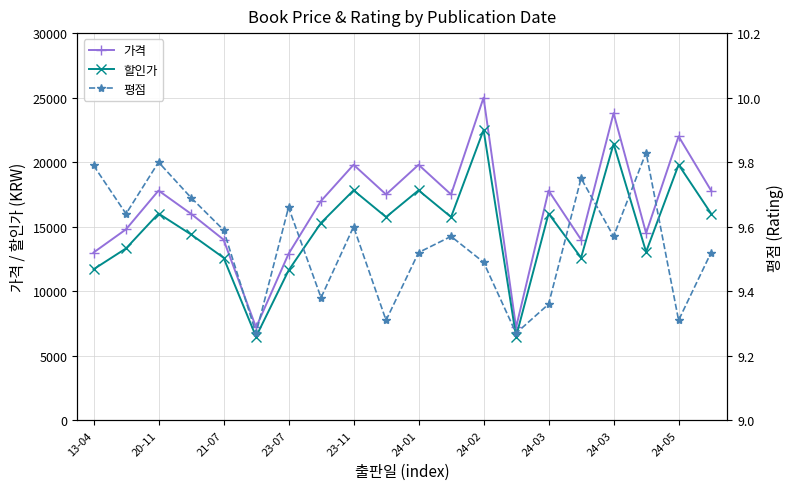

How many interior local peaks does the 할인가 series have?

7